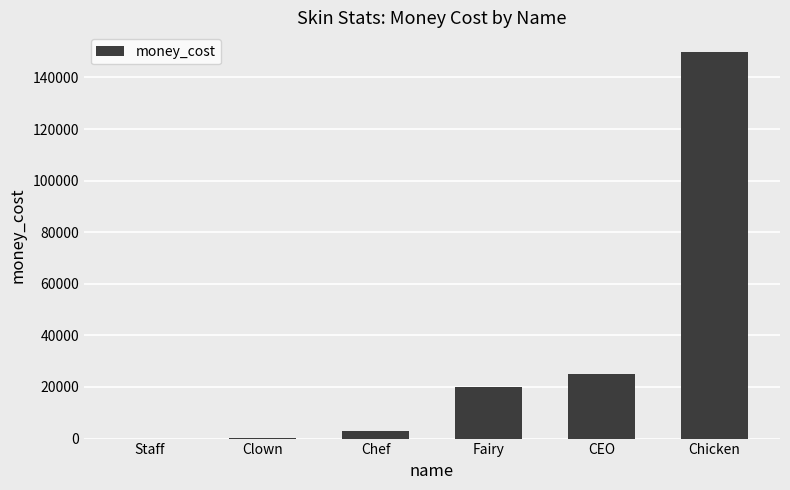

True or false: the data shows -78367 at Staff.

False